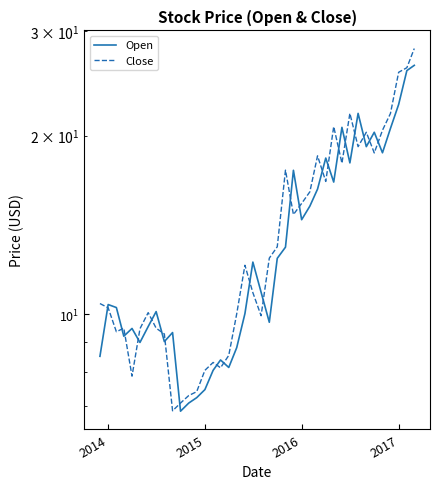

List the series in order of their peak value, highest first.

Close, Open